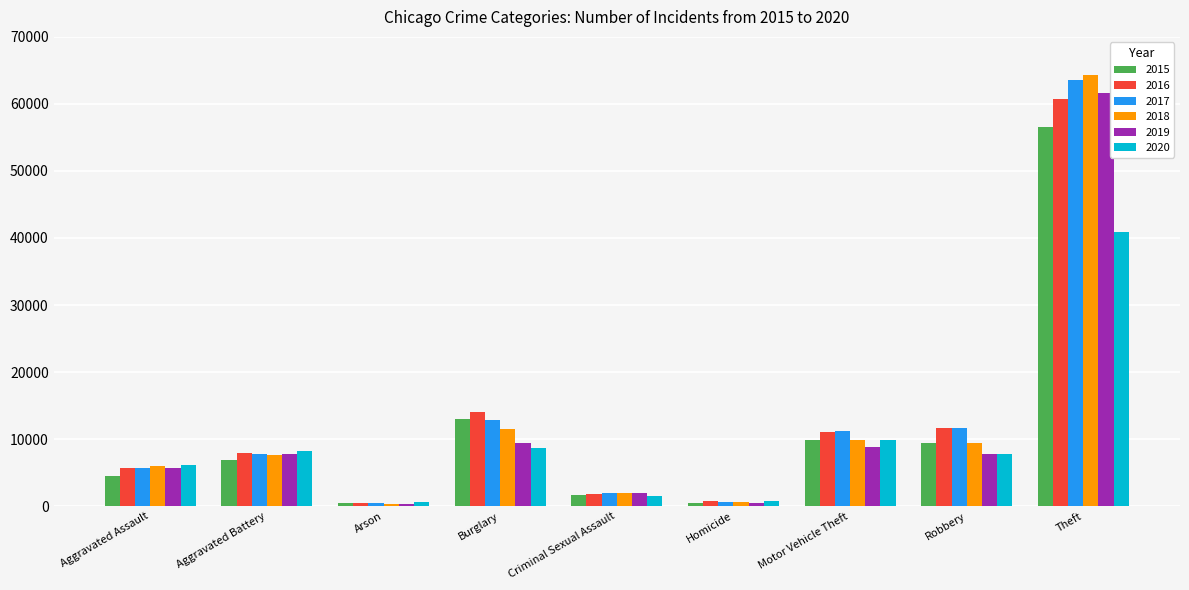

Which series has the widest spread of values?

2018